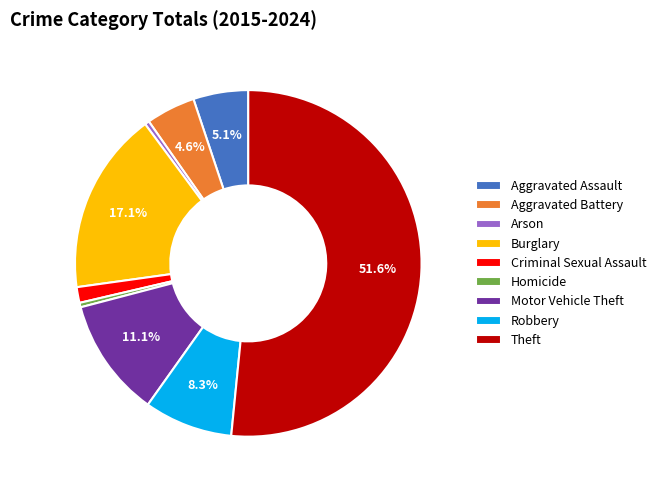

Is there a majority slice in this chart?

Yes